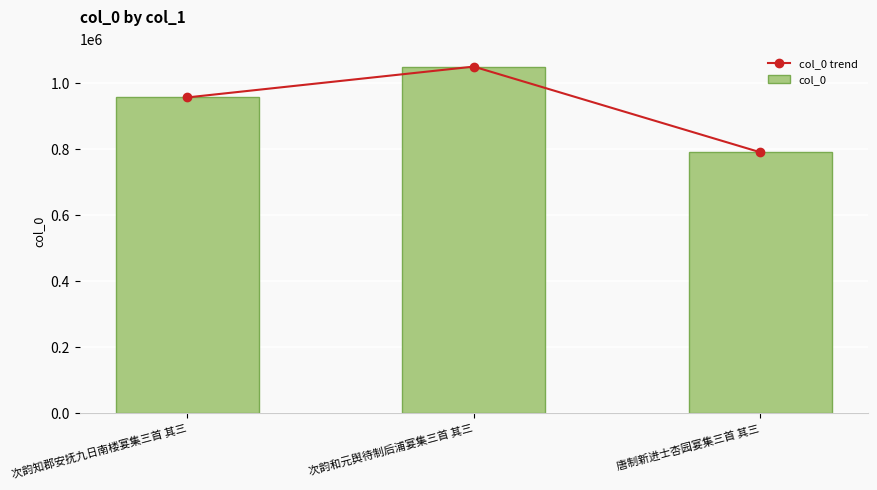

Which label corresponds to the largest value in the chart?

次韵和元舆待制后浦宴集三首 其三